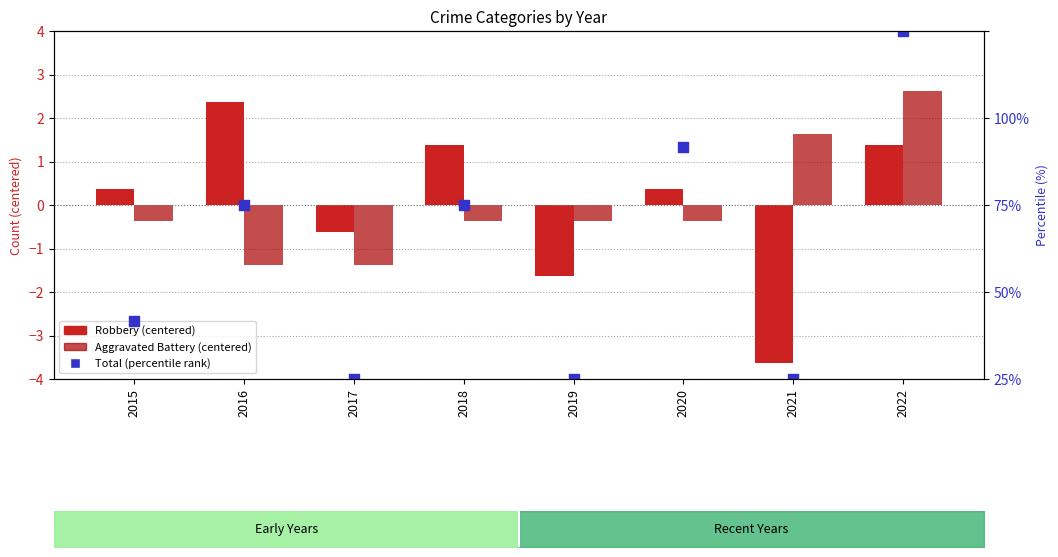

Which series has the widest spread of Y values?

Total (percentile rank)